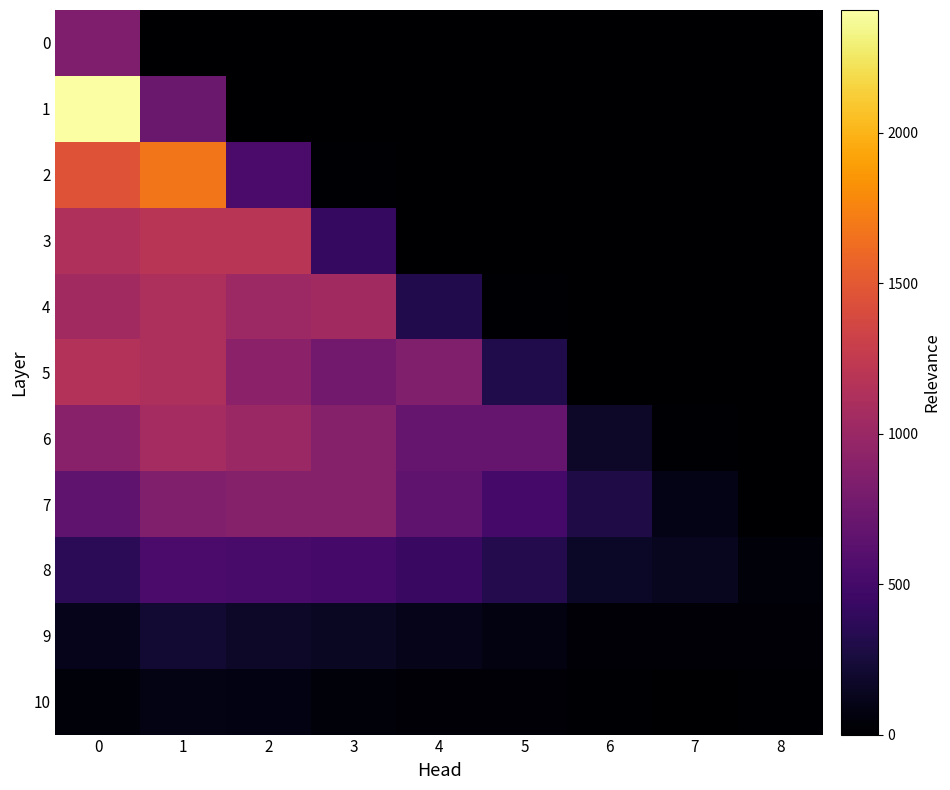

Which series changed the most between 4 and 8?

5